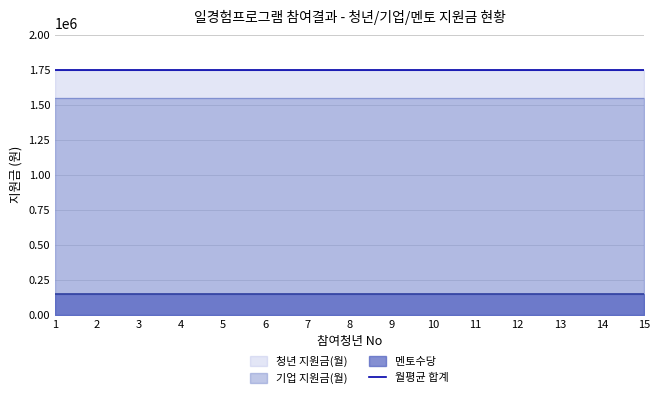

At which label is 청년 지원금(월) closest to 1400000?

1